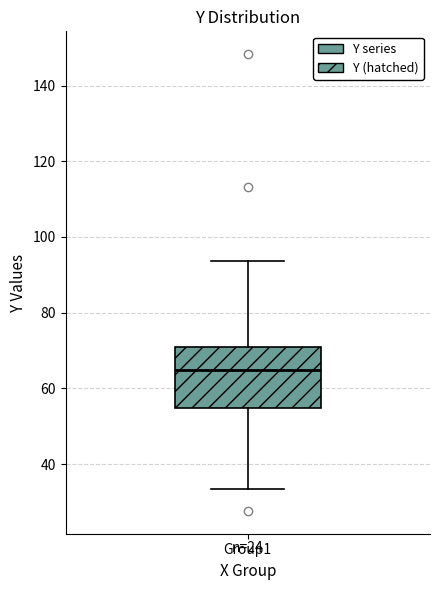

Where does the lower whisker of the box for Group1 end on the y-axis? The values are not printed on the chart, so give them approximately, as read against the axis.

34